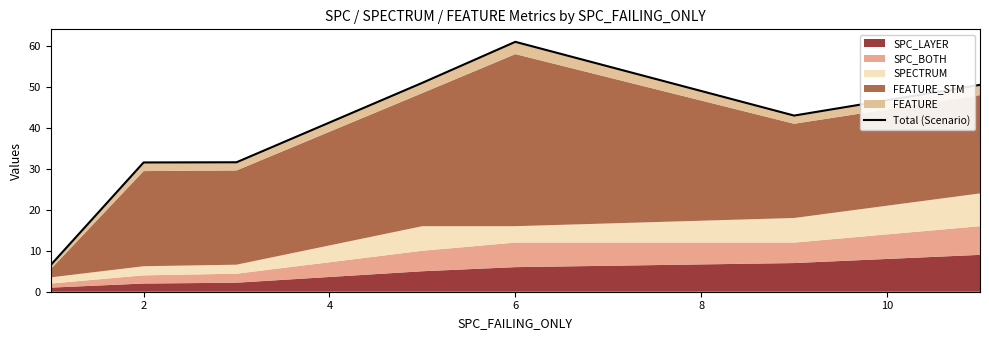

Reading left to right, extract all data points from this chart.

6.5	31.6	31.6	51.0	61.0	43.0	50.5